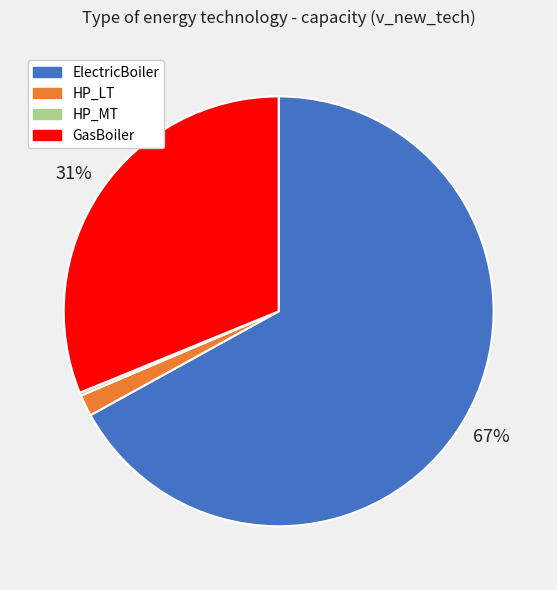

To the nearest percent, what is the average slice percentage?

25%